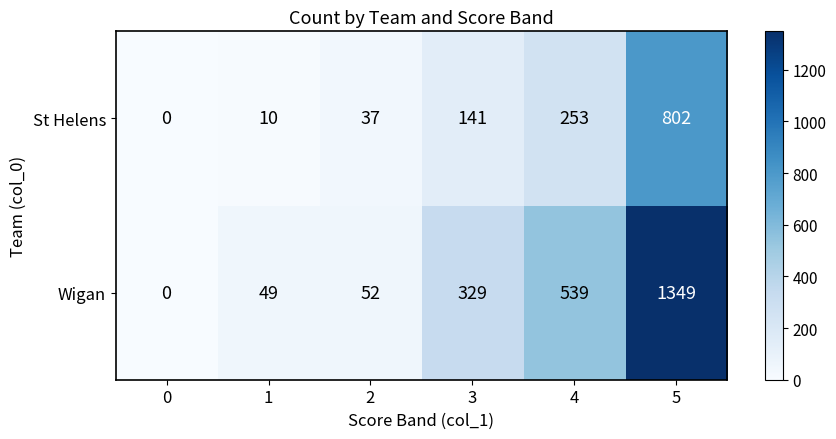

Count the number of data series in this chart.

2